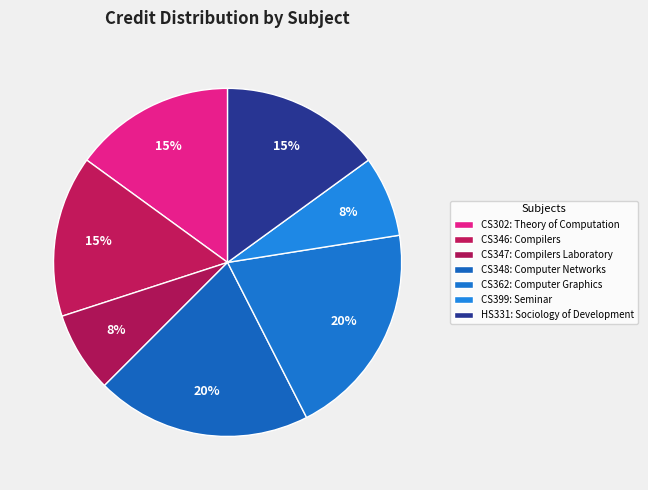

Count the number of slices in the pie.

7